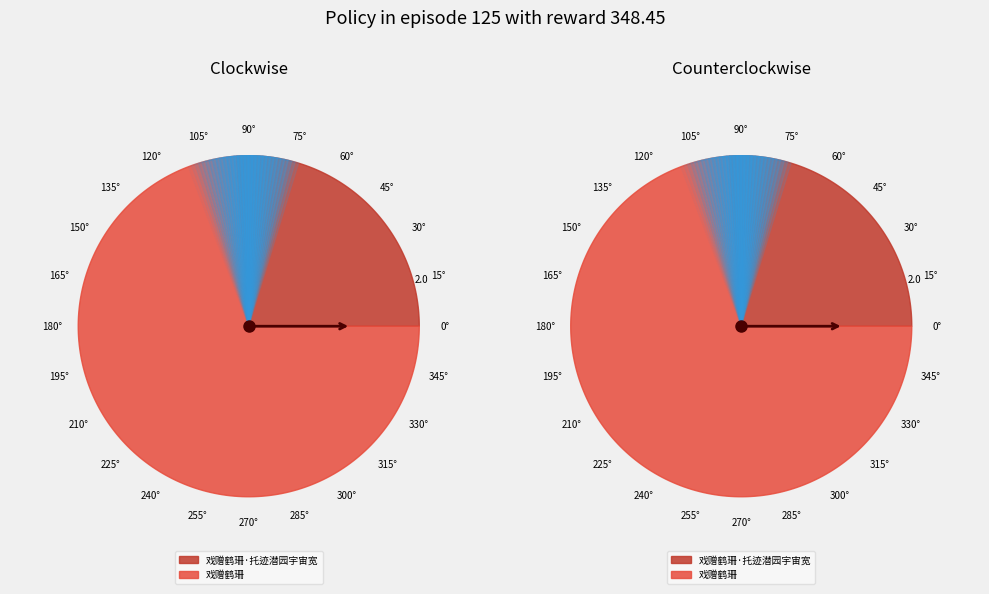

What portion of the pie excludes 戏赠鹤珊?

26.1%